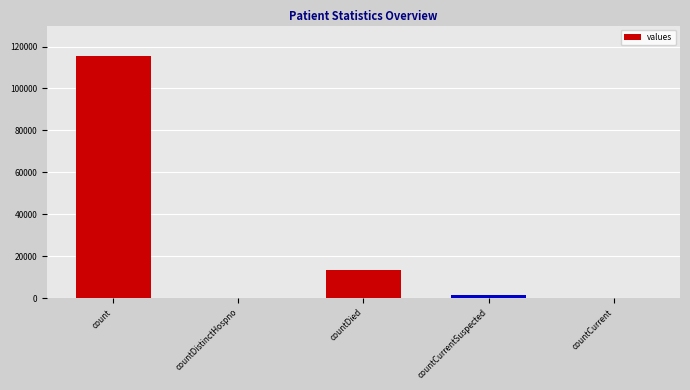

Read the value at countCurrentSuspected, to the nearest 10.

1380